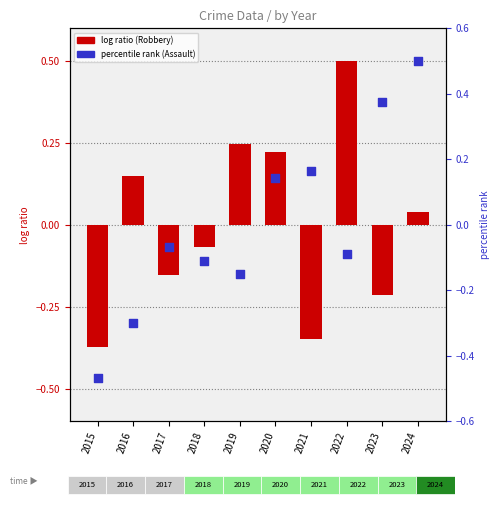

Which series has the widest spread of Y values?

Aggravated Assault (percentile)